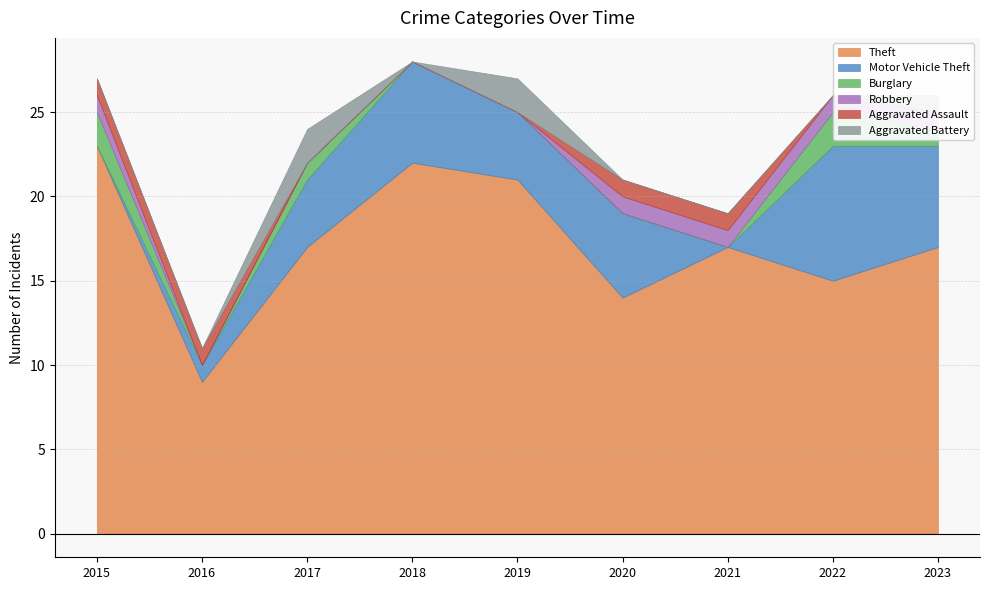

Is the value of Robbery at 2023 greater than the value of Burglary at 2020?

Yes